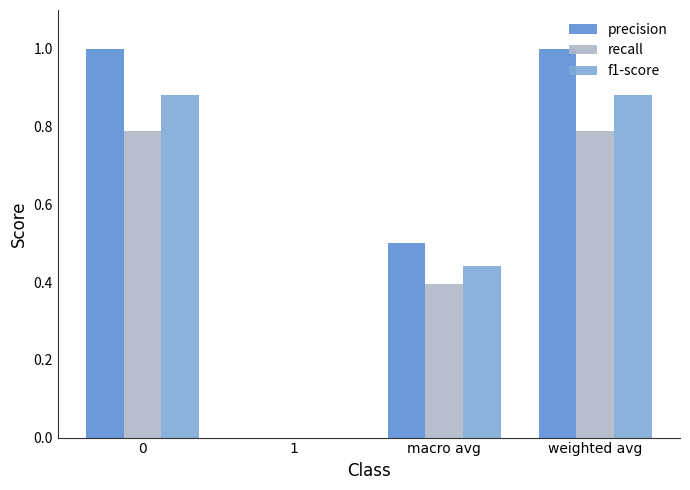

The f1-score series shows 0.3 at 1. True or false?

False